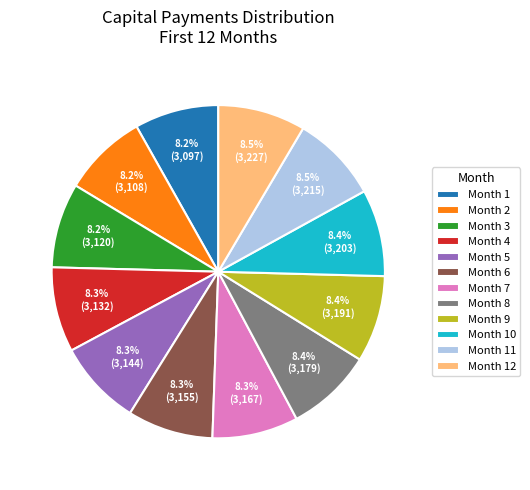

Count the number of slices in the pie.

12